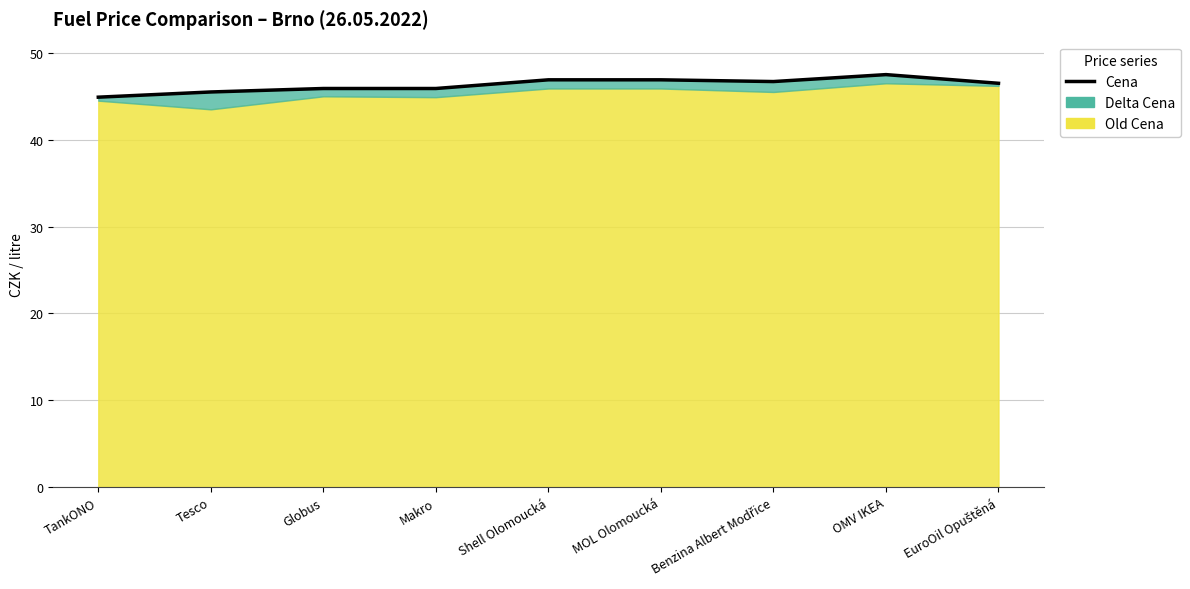

Between MOL Olomoucká and EuroOil Opuštěná, which is larger?

MOL Olomoucká